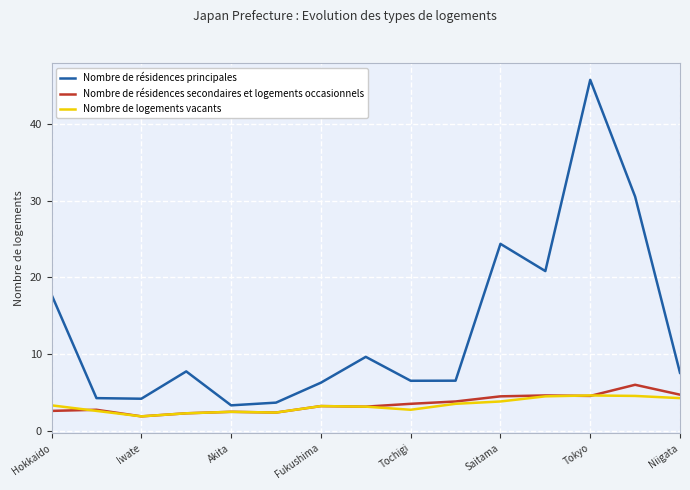

What is the maximum value for Nombre de résidences secondaires et logements occasionnels?

6.0